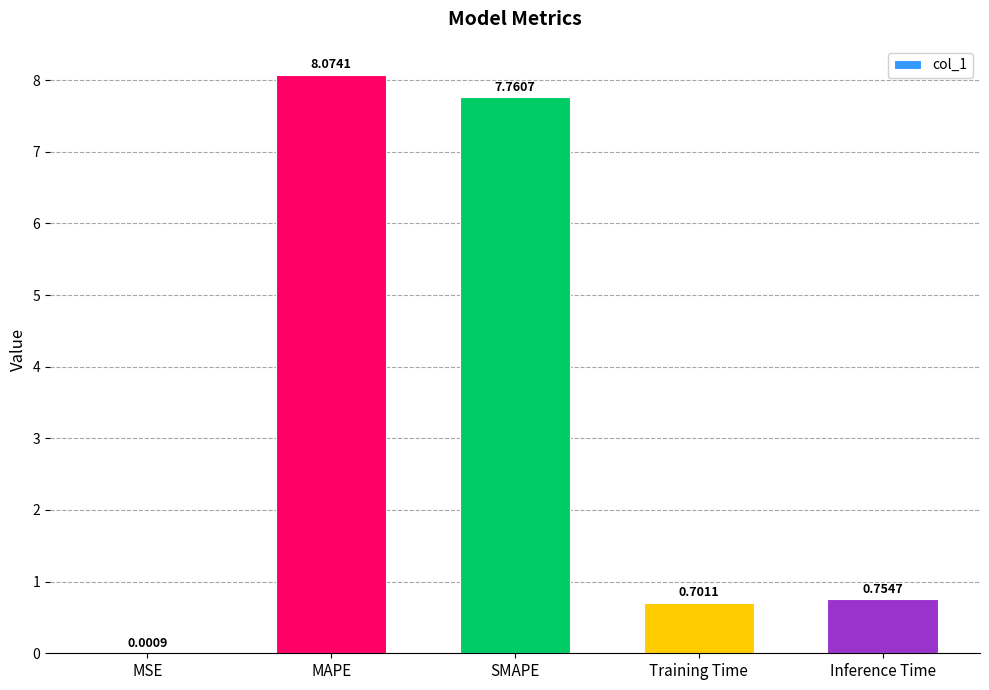

At which category does the chart reach its peak across all series?

MAPE